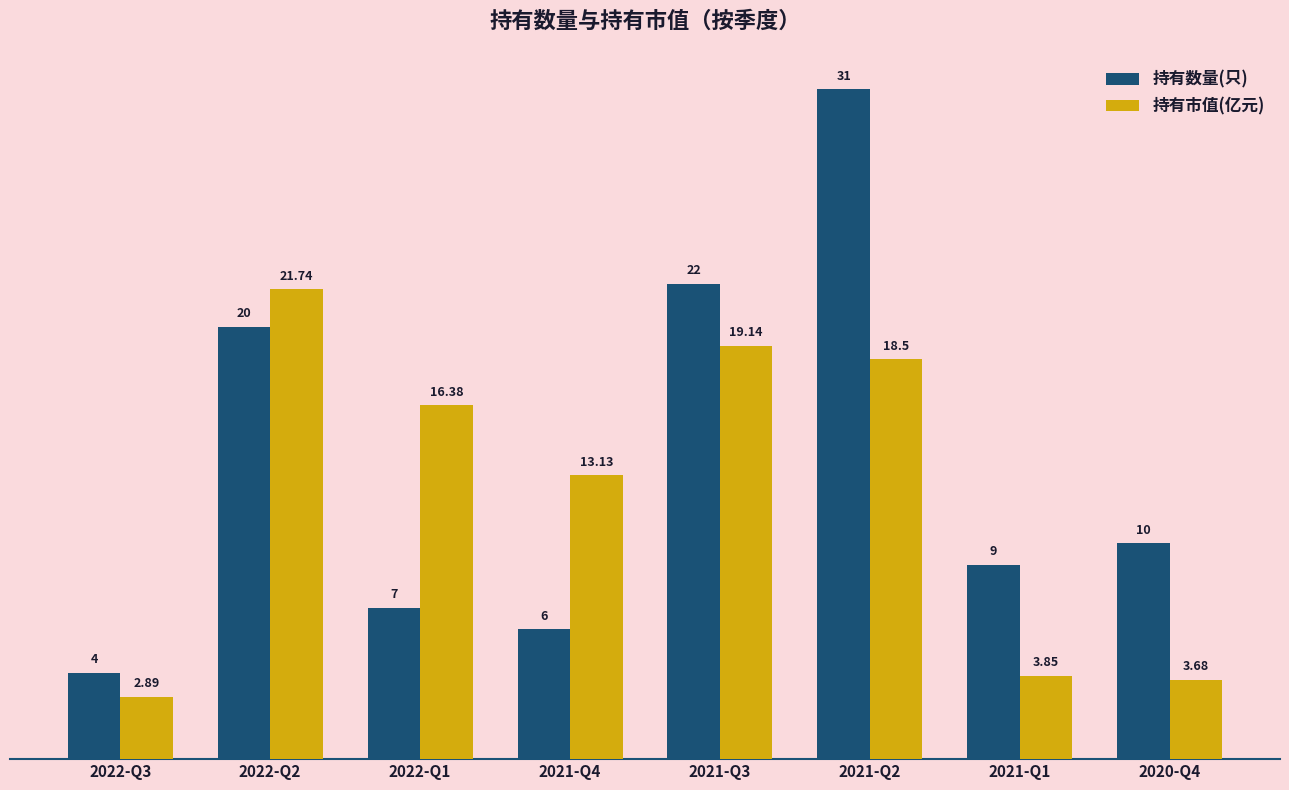

Which series has the largest total across all categories?

持有数量(只)